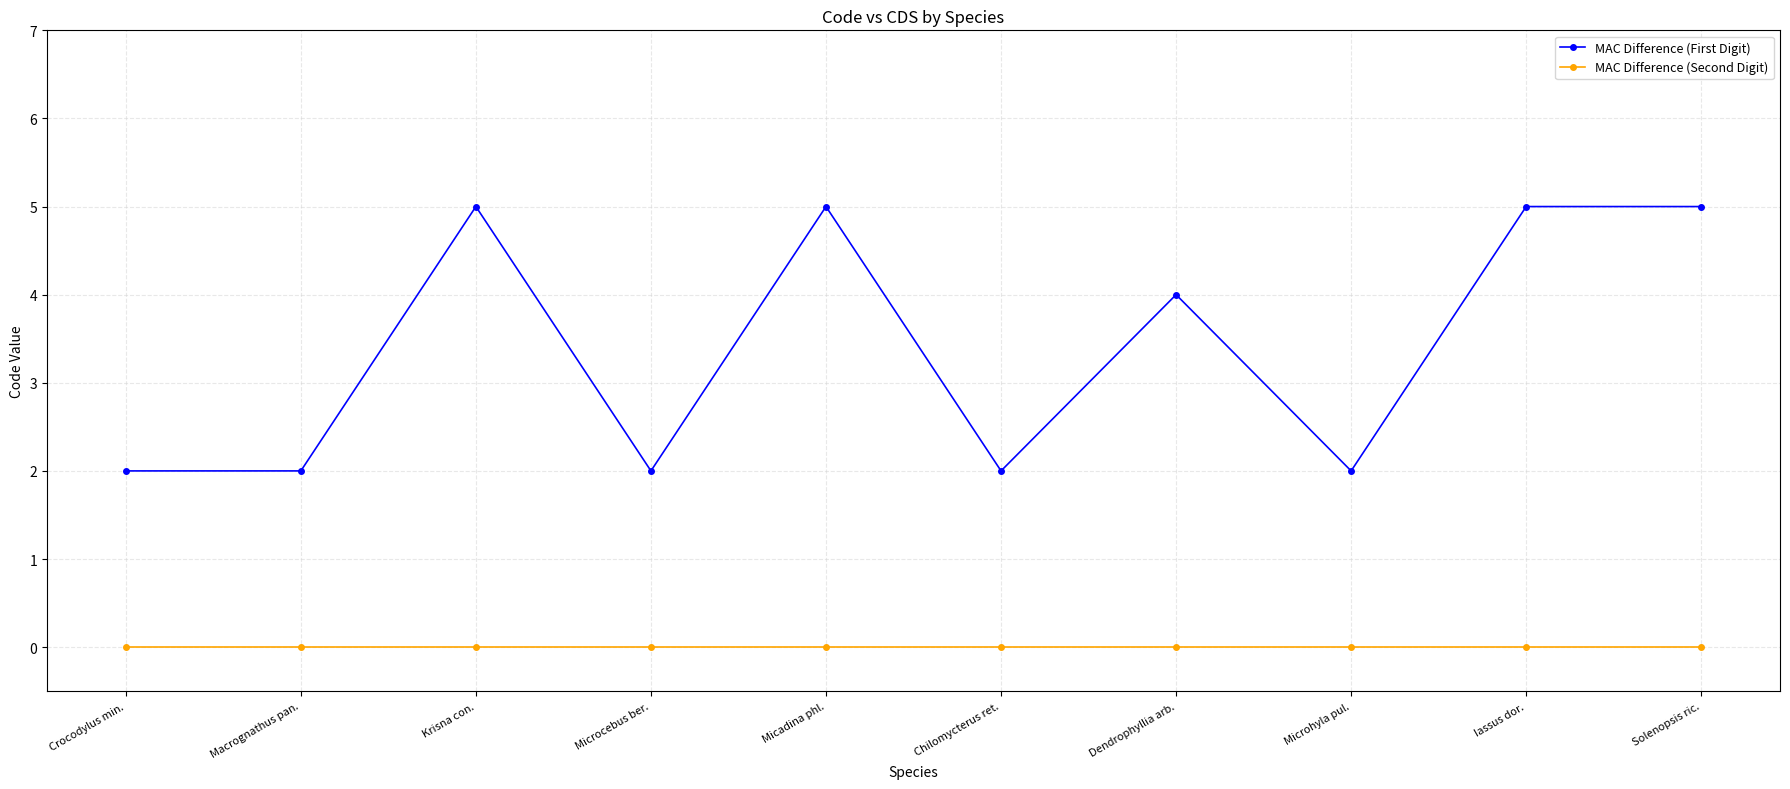

True or false: MAC Difference (First Digit) and MAC Difference (Second Digit) intersect in this chart.

False